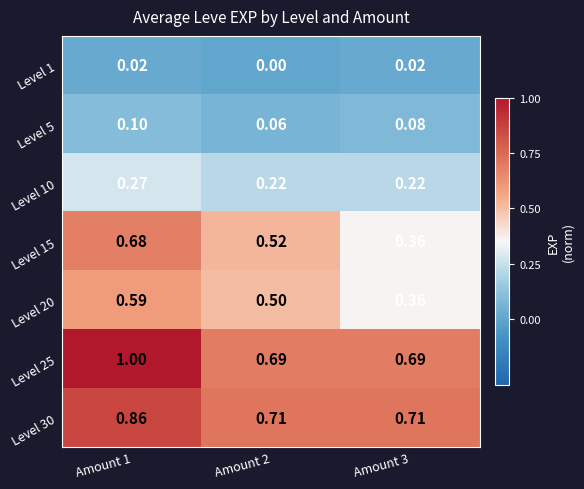

Is the value of Level 1 at Amount 1 greater than the value of Level 25 at Amount 3?

No